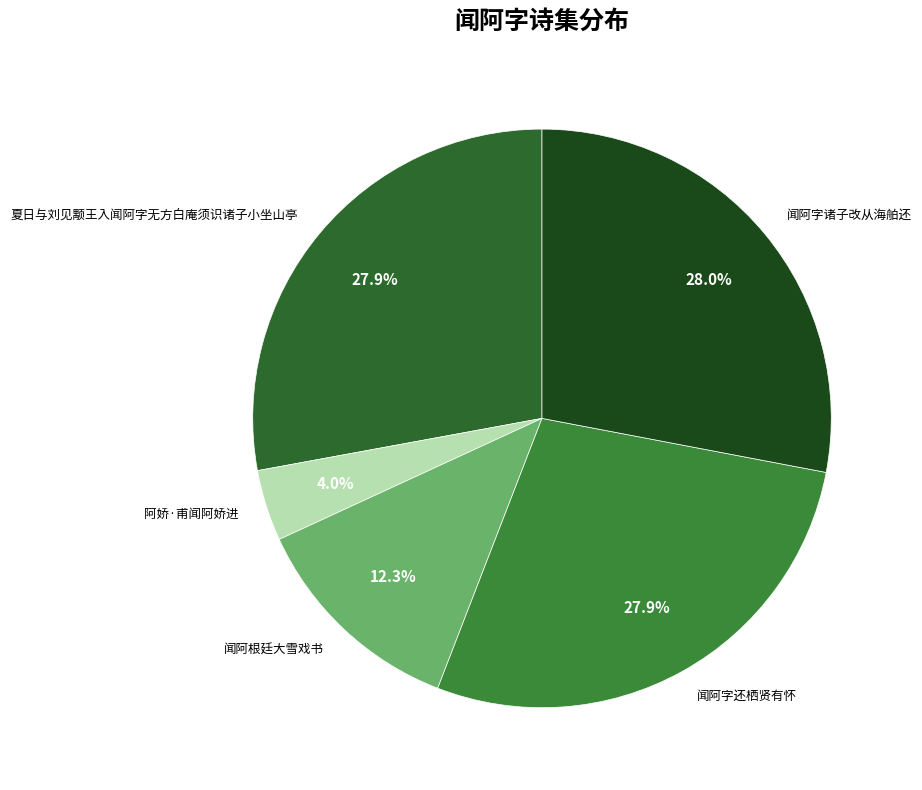

True or false: 夏日与刘见颙王入闻阿字无方白庵须识诸子小坐山亭 accounts for 28% of the total.

True